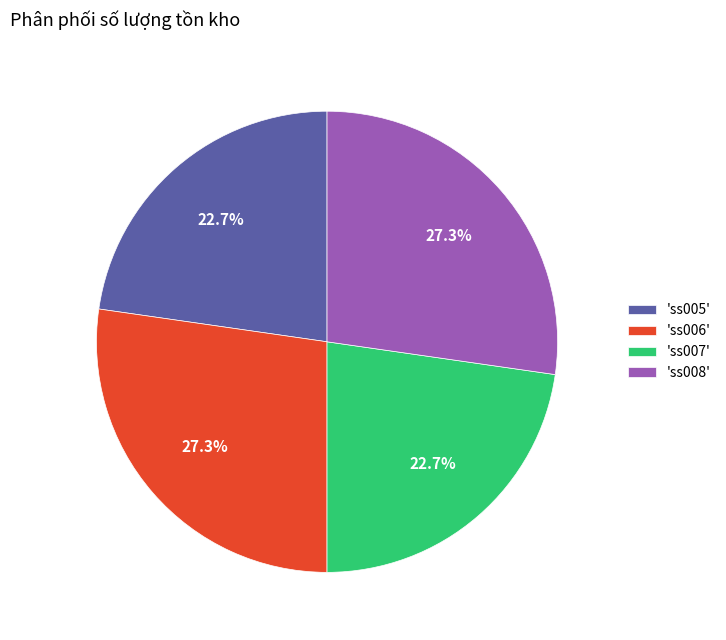

What percentage is NOT represented by 'ss006'?

72.7%